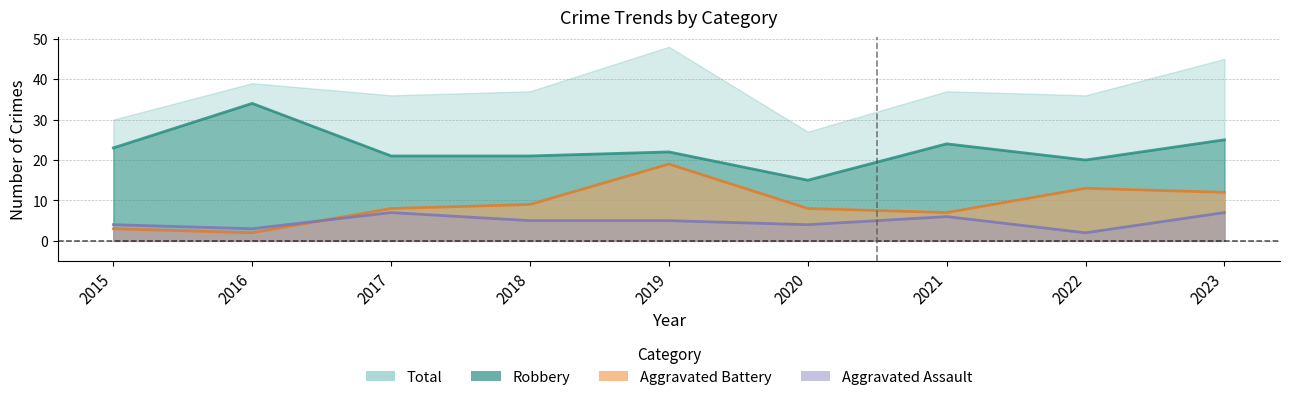

List the labels in order of Aggravated Assault value, largest first.

2017, 2023, 2021, 2018, 2019, 2015, 2020, 2016, 2022